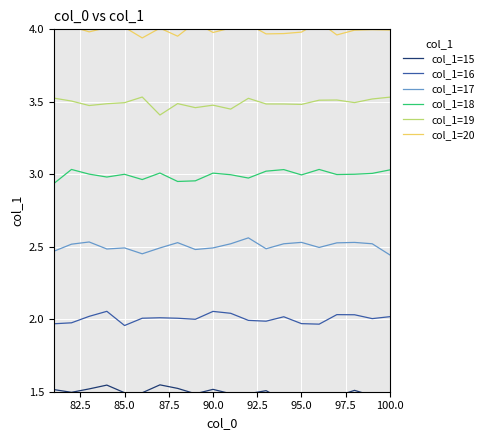

List the series in order of their peak value, highest first.

col_1=20, col_1=19, col_1=18, col_1=17, col_1=16, col_1=15